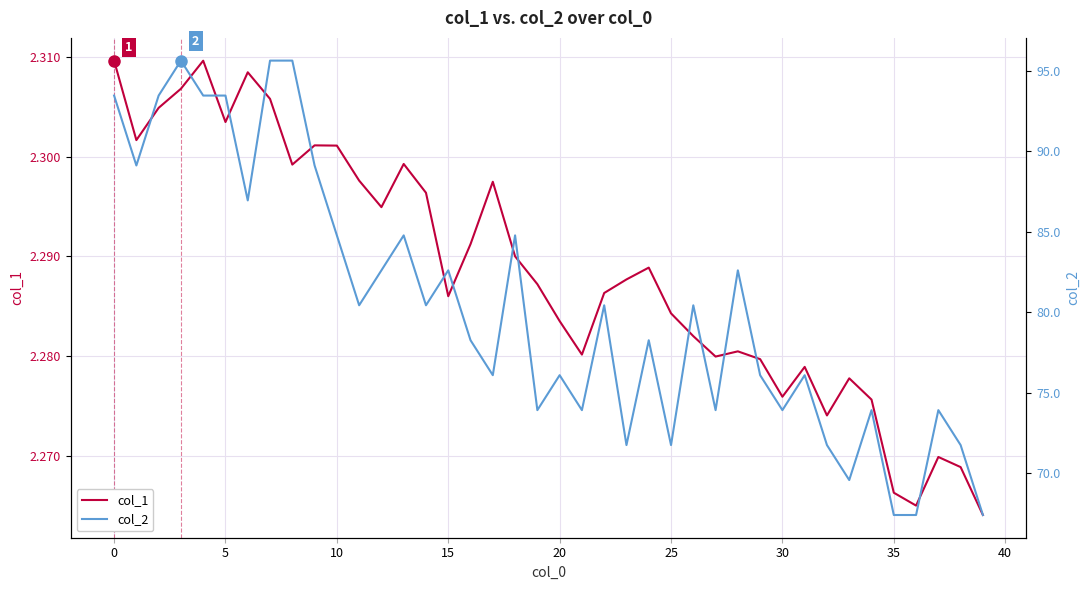

What is the difference between the maximum and minimum values in the col_2 series?

28.3